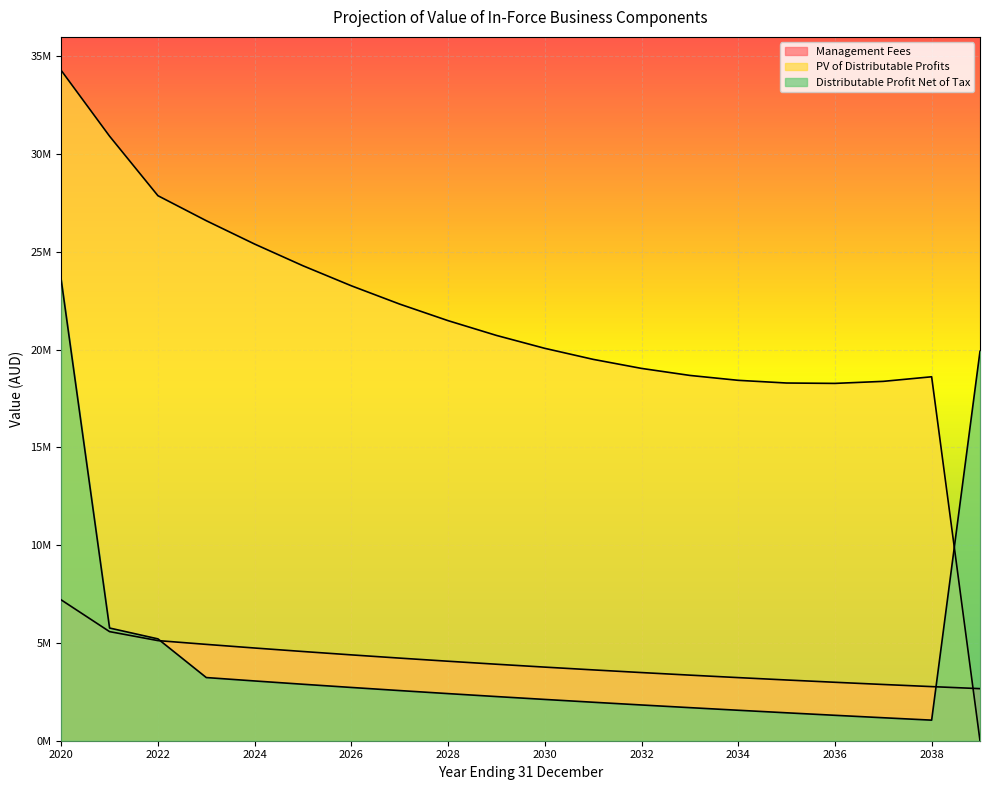

Between 2027 and 2028, which series saw the biggest shift?

PV of Distributable Profits